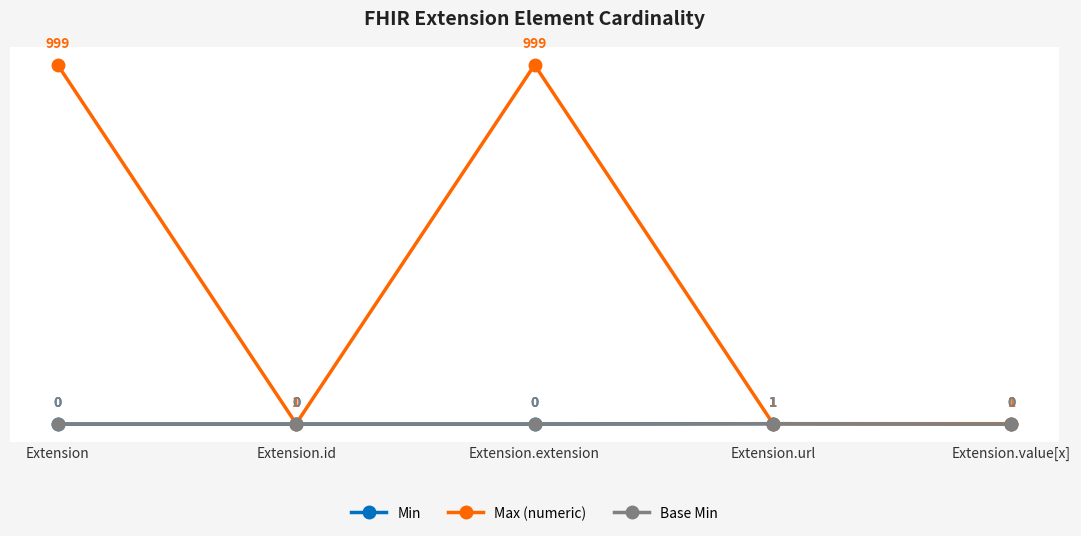

Does the chart have visible grid lines?

Yes